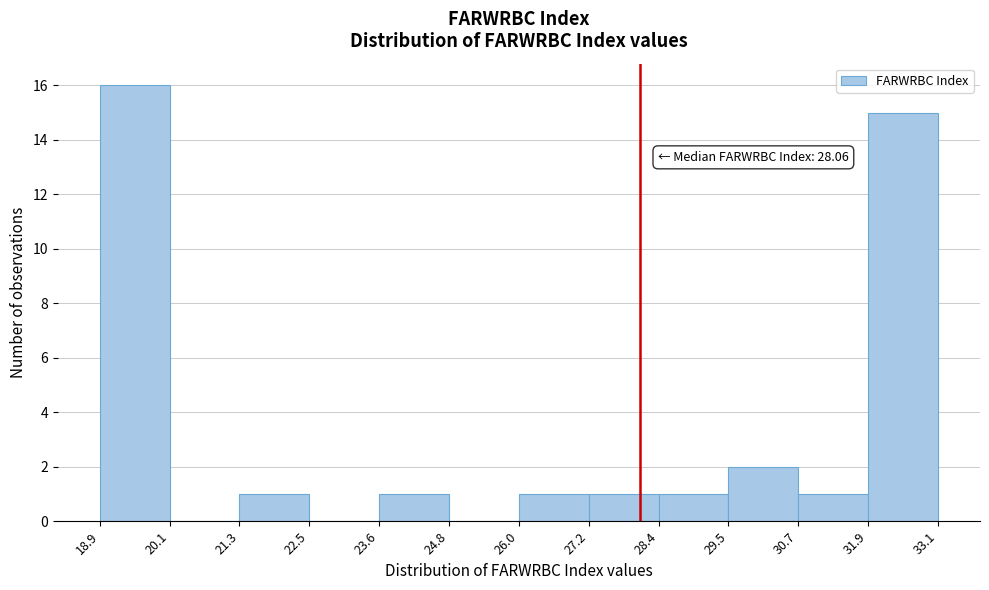

Which range on the x-axis has the tallest bar?

18.9 to 20.1